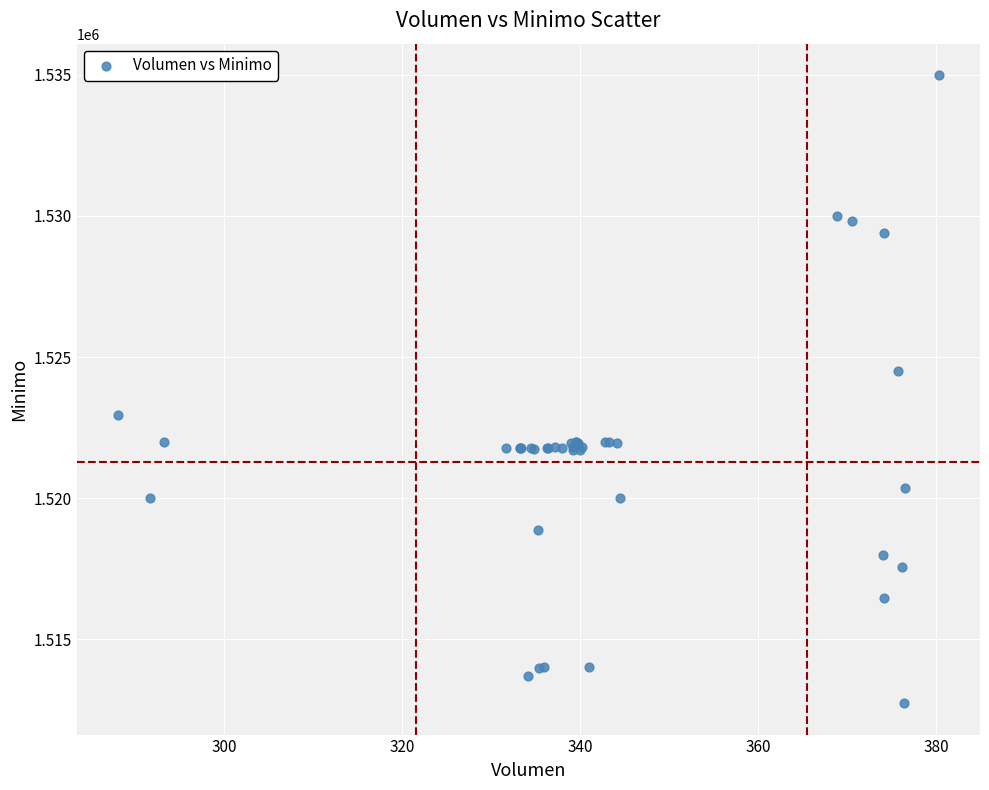

What Y value in the scatter plot is closest to 1523862?

1524513